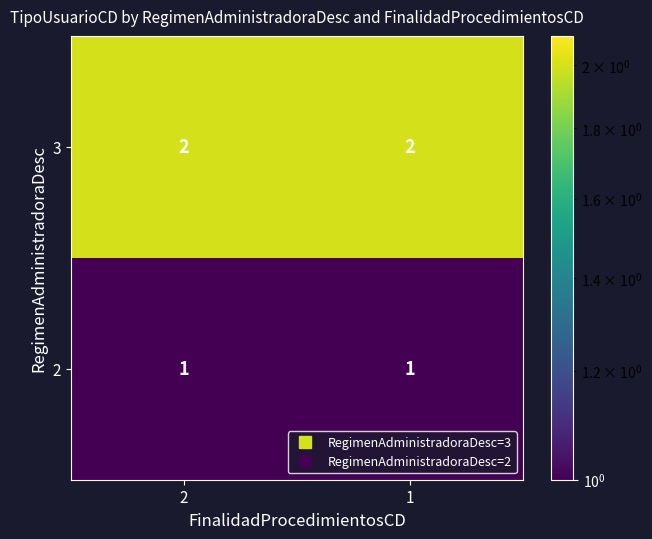

List the series in order of their overall mean, lowest first.

2, 3